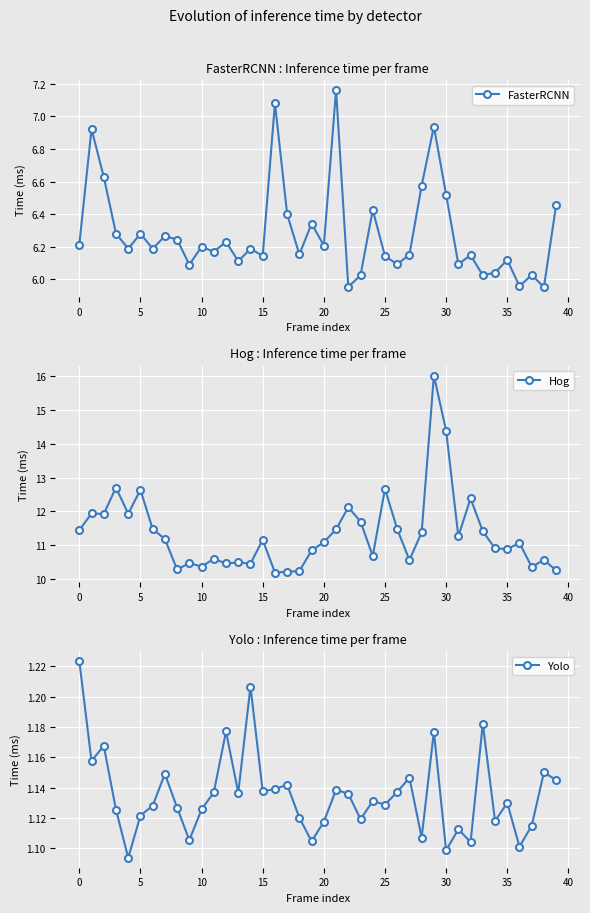

What is the value of the Hog point at the 15th from the left?

10.4